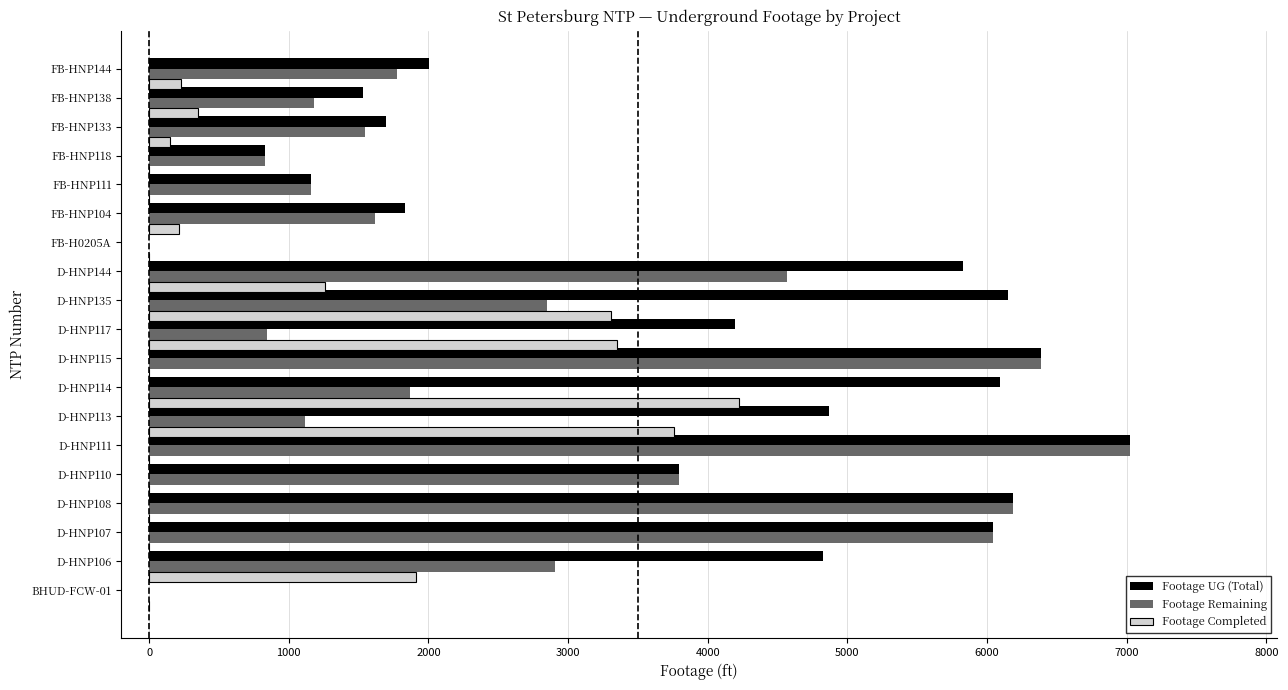

How many distinct data groups are displayed?

3